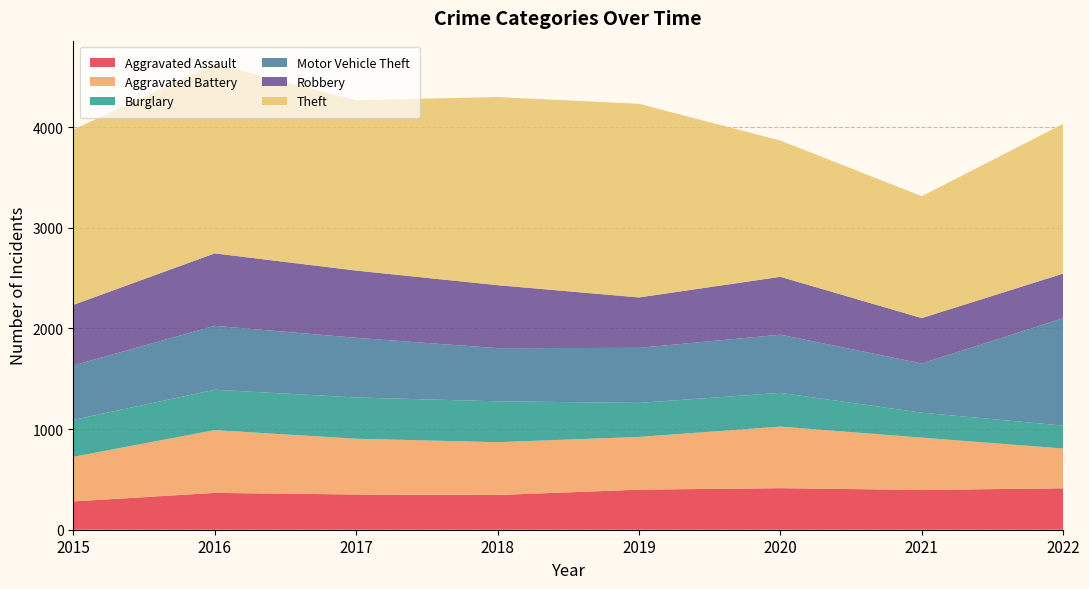

Reading left to right, transcribe all the data shown in this chart.

Aggravated Assault: 2015=281	2016=366	2017=350	2018=345	2019=398	2020=413	2021=395	2022=412
Aggravated Battery: 2015=443	2016=624	2017=554	2018=525	2019=524	2020=612	2021=520	2022=395
Burglary: 2015=367	2016=401	2017=410	2018=406	2019=338	2020=335	2021=248	2022=228
Motor Vehicle Theft: 2015=541	2016=635	2017=593	2018=528	2019=547	2020=578	2021=489	2022=1067
Robbery: 2015=602	2016=720	2017=668	2018=626	2019=501	2020=575	2021=451	2022=443
Theft: 2015=1741	2016=1882	2017=1693	2018=1869	2019=1924	2020=1354	2021=1211	2022=1488